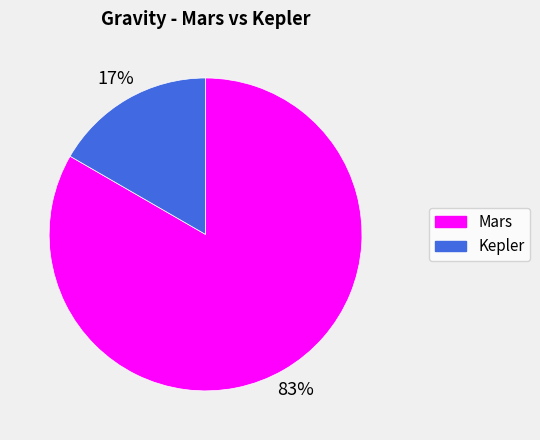

Which category has the biggest portion of the pie?

Mars